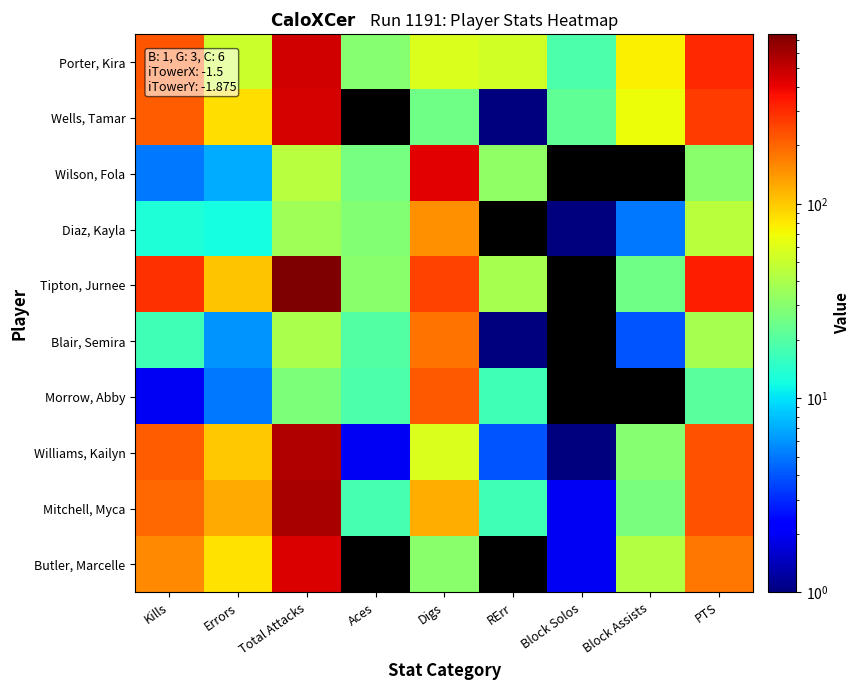

Reading left to right, list all the values displayed in this chart.

Porter, Kira: Kills=222	Errors=52	Total Attacks=462	Aces=30	Digs=59	RErr=54	Block Solos=19	Block Assists=76	PTS=309
Wells, Tamar: Kills=212	Errors=87	Total Attacks=451	Aces=0	Digs=25	RErr=1	Block Solos=22	Block Assists=69	PTS=268
Wilson, Fola: Kills=5	Errors=7	Total Attacks=44	Aces=26	Digs=414	RErr=32	Block Solos=0	Block Assists=0	PTS=31
Diaz, Kayla: Kills=13	Errors=12	Total Attacks=37	Aces=29	Digs=149	RErr=0	Block Solos=1	Block Assists=5	PTS=45
Tipton, Jurnee: Kills=289	Errors=103	Total Attacks=745	Aces=31	Digs=257	RErr=39	Block Solos=0	Block Assists=25	PTS=332
Blair, Semira: Kills=17	Errors=6	Total Attacks=40	Aces=20	Digs=184	RErr=1	Block Solos=0	Block Assists=4	PTS=39
Morrow, Abby: Kills=2	Errors=5	Total Attacks=28	Aces=19	Digs=216	RErr=17	Block Solos=0	Block Assists=0	PTS=21
Williams, Kailyn: Kills=213	Errors=101	Total Attacks=550	Aces=2	Digs=58	RErr=4	Block Solos=1	Block Assists=30	PTS=231
Mitchell, Myca: Kills=198	Errors=123	Total Attacks=580	Aces=18	Digs=121	RErr=17	Block Solos=2	Block Assists=27	PTS=231
Butler, Marcelle: Kills=156	Errors=85	Total Attacks=434	Aces=0	Digs=31	RErr=0	Block Solos=2	Block Assists=43	PTS=179